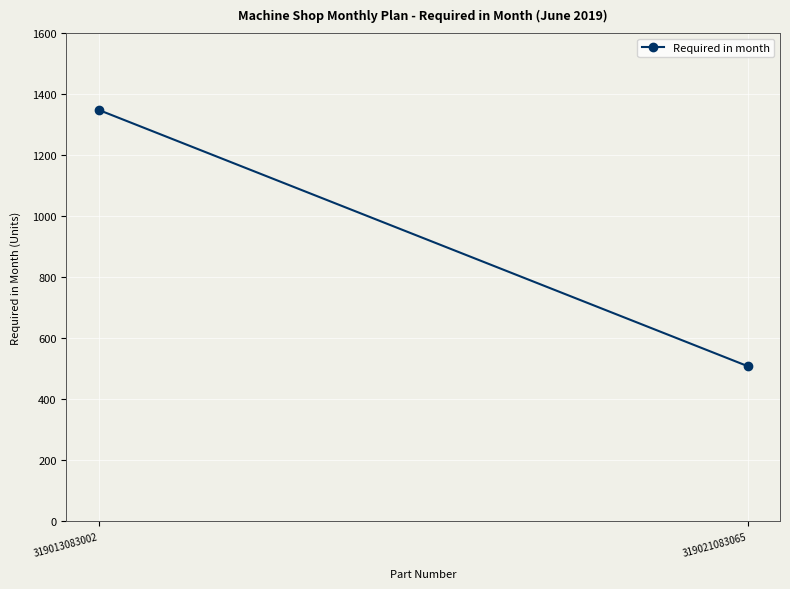

What is the average value?

928